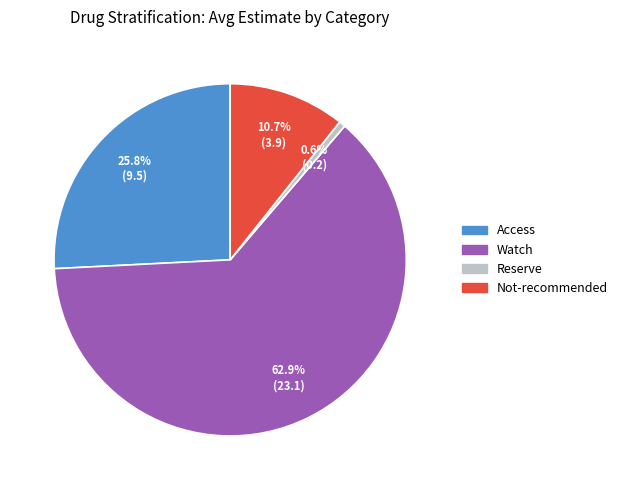

What is the smallest slice in the pie chart?

Reserve